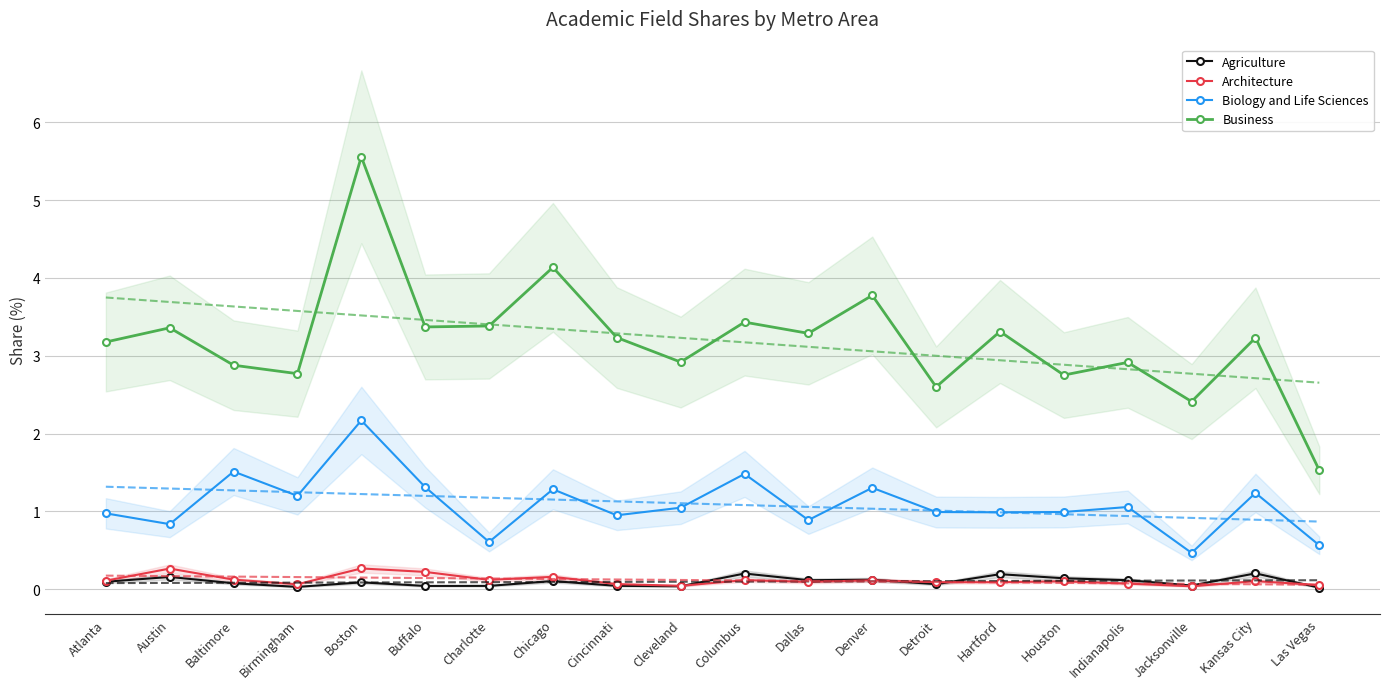

Count the Agriculture values in the range 0 to 1.

20